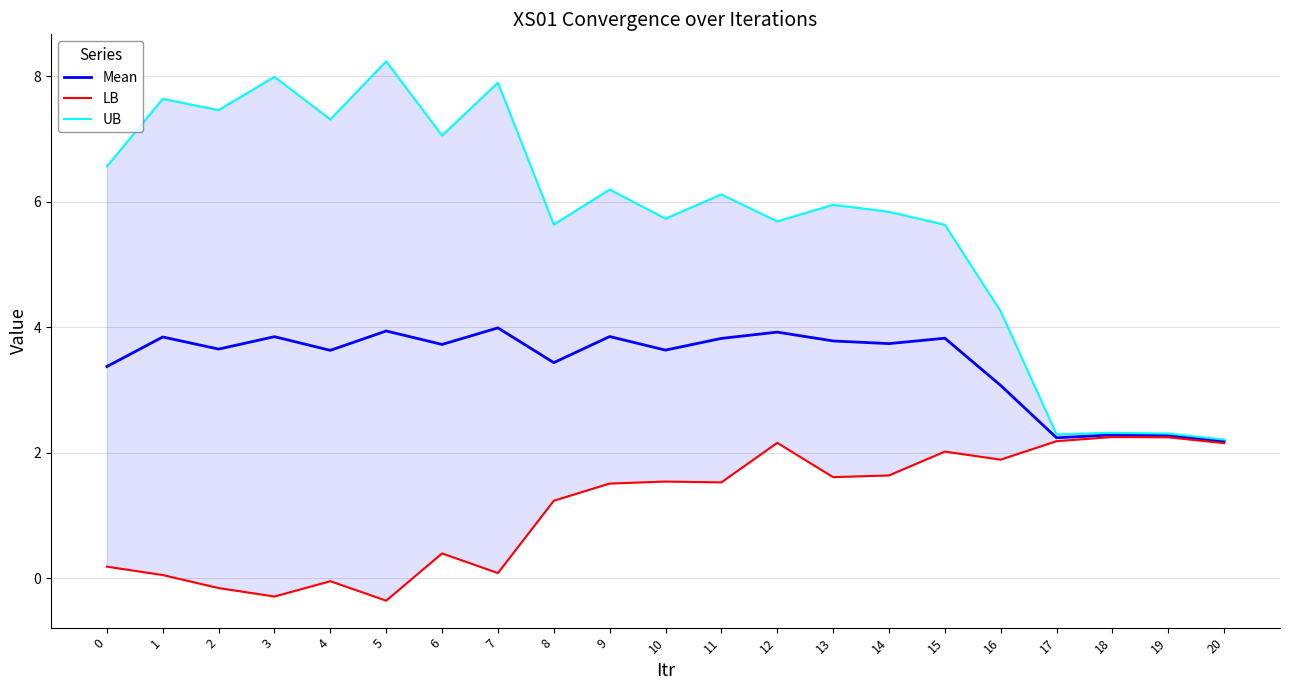

What is the lowest value of the Mean series?

2.2